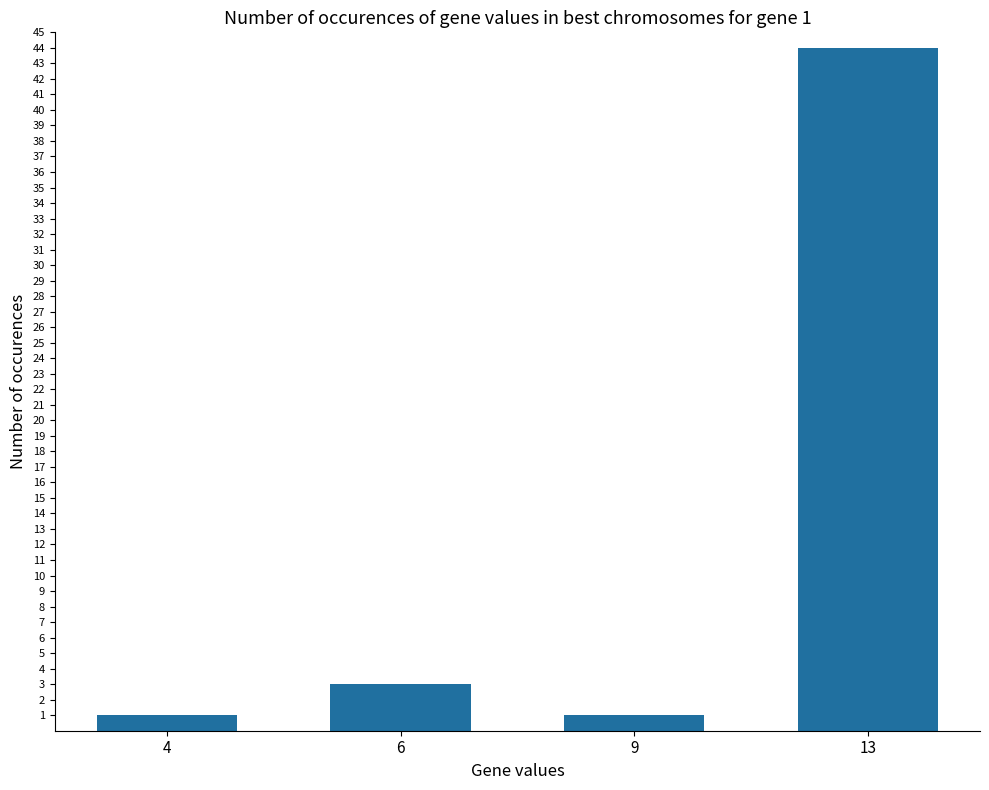

What is the sum of the values at 9 and 13?

45